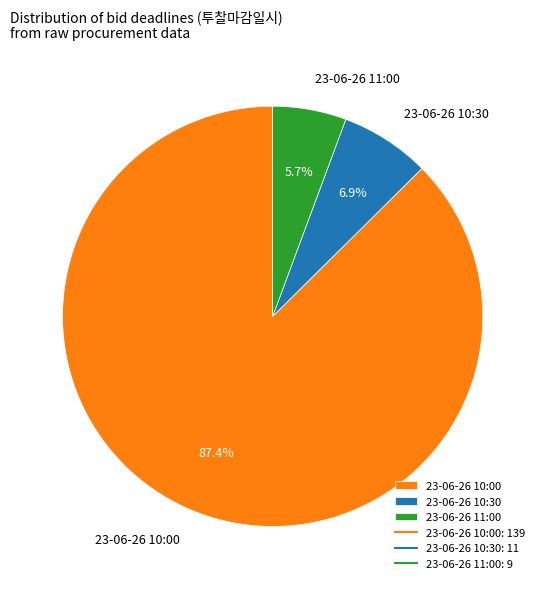

How many slices are in this pie chart?

3